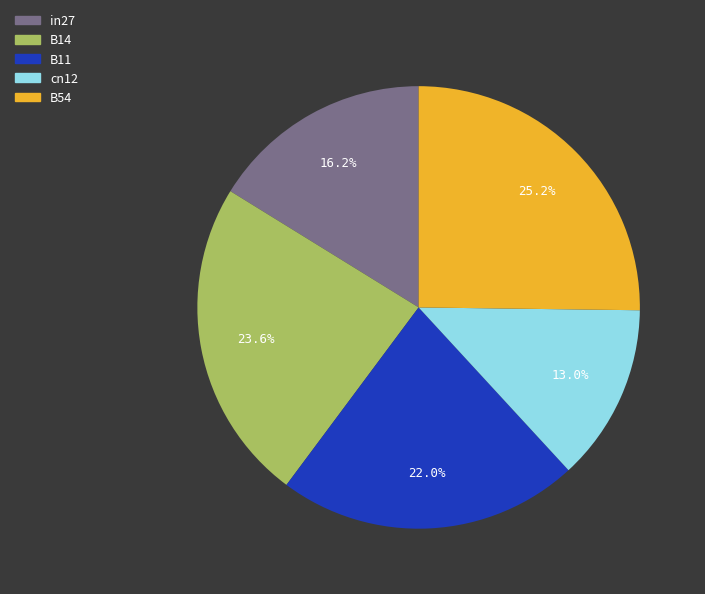

To the nearest percent, what is the average slice percentage?

20%